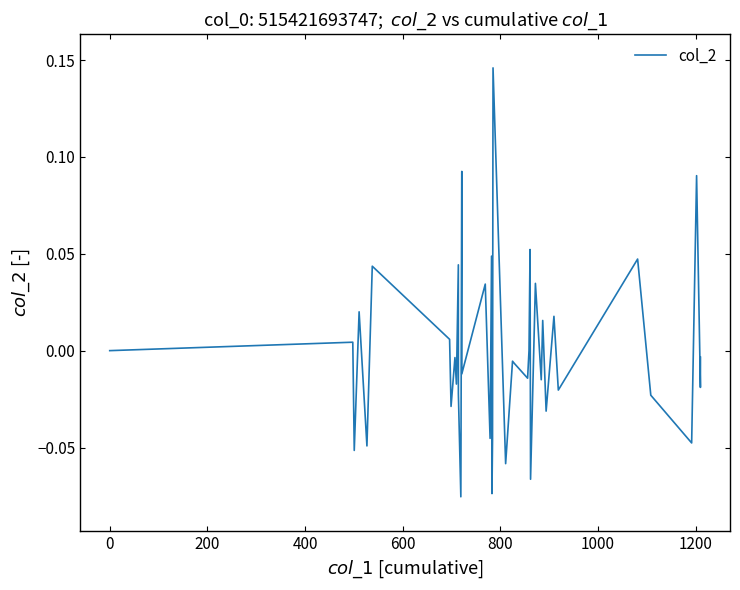

Does the chart have visible grid lines?

No